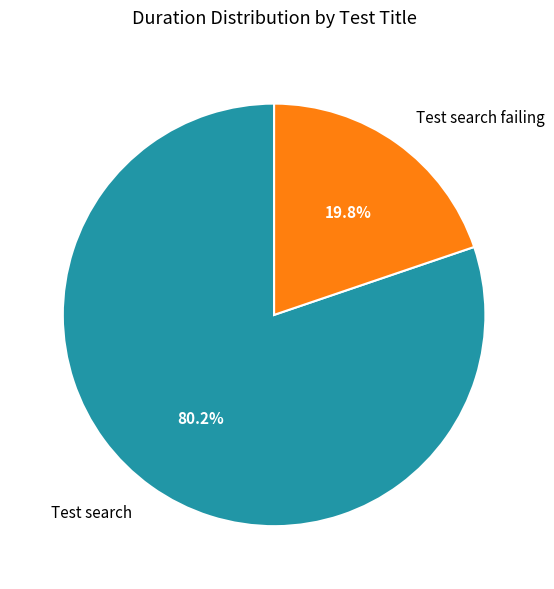

Which has a higher value, Test search failing or Test search?

Test search